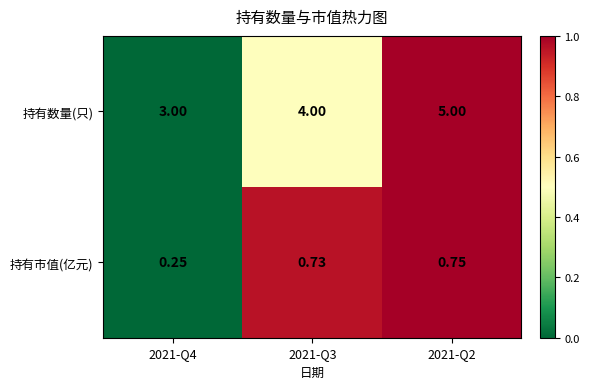

What is the maximum value shown in the chart?

5.0